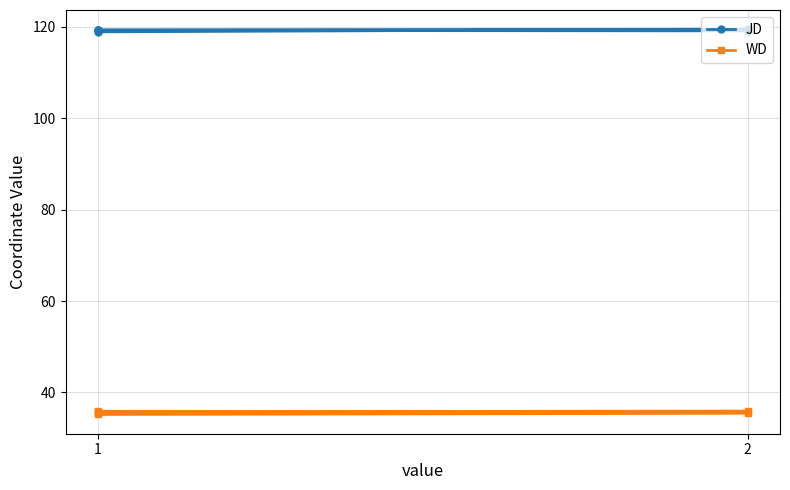

What are all the series names shown in the legend?

JD, WD